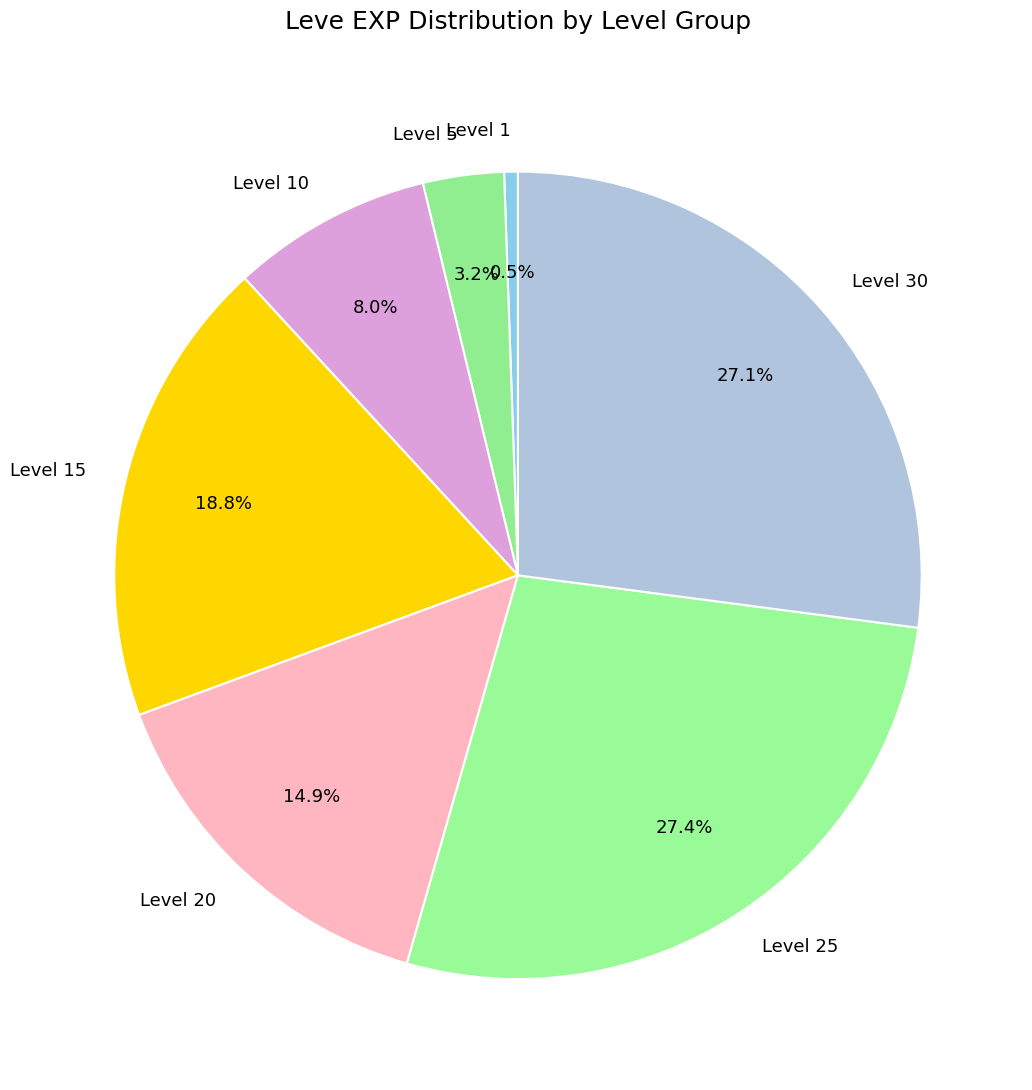

What percentage do Level 25 and Level 10 together represent?

35.4%